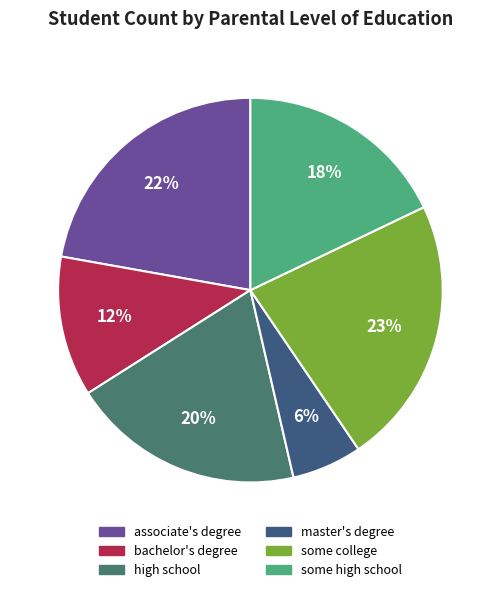

How many segments does this pie chart have?

6